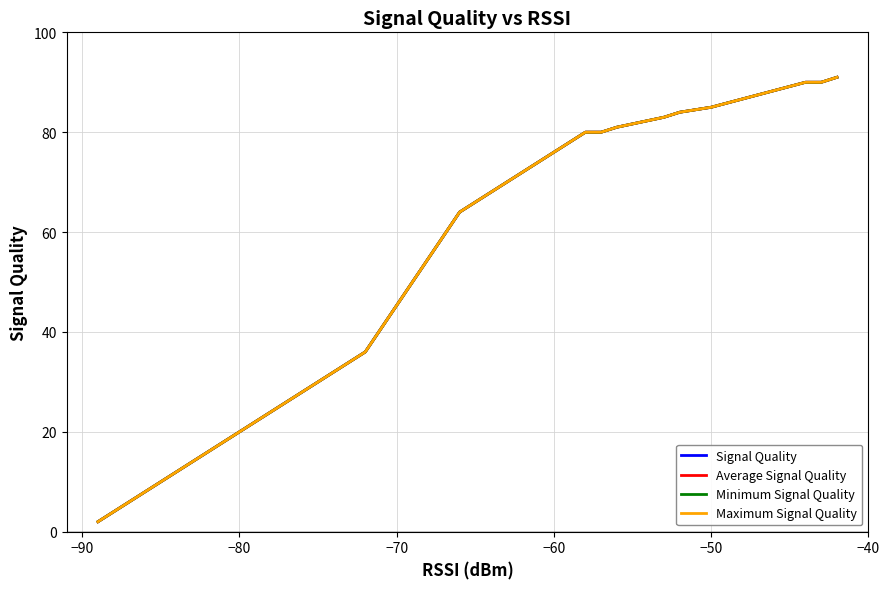

What is the value of the Maximum Signal Quality point at the 14th from the left?

26